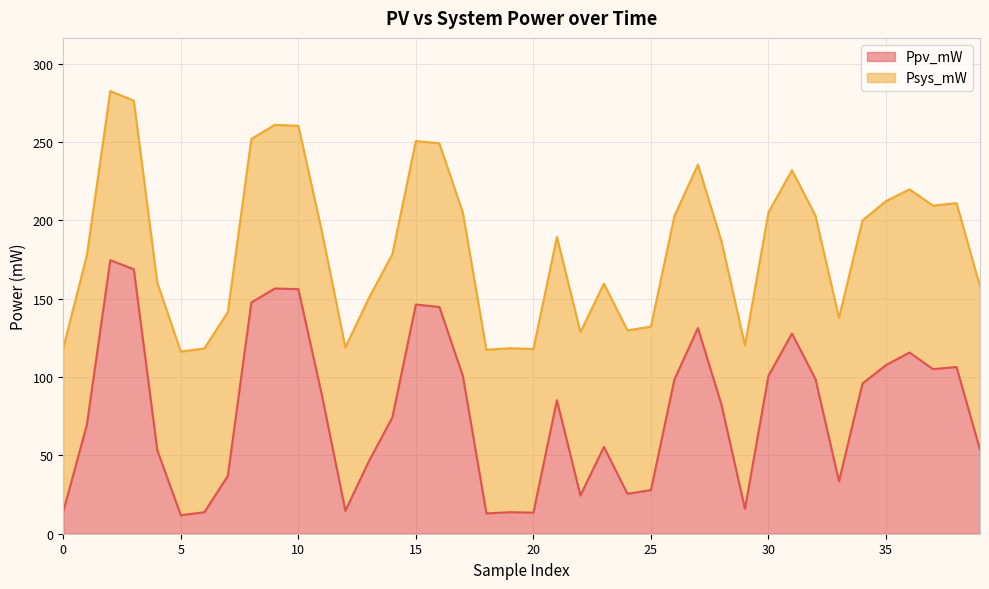

True or false: the data has more than 2 interior local peaks.

True